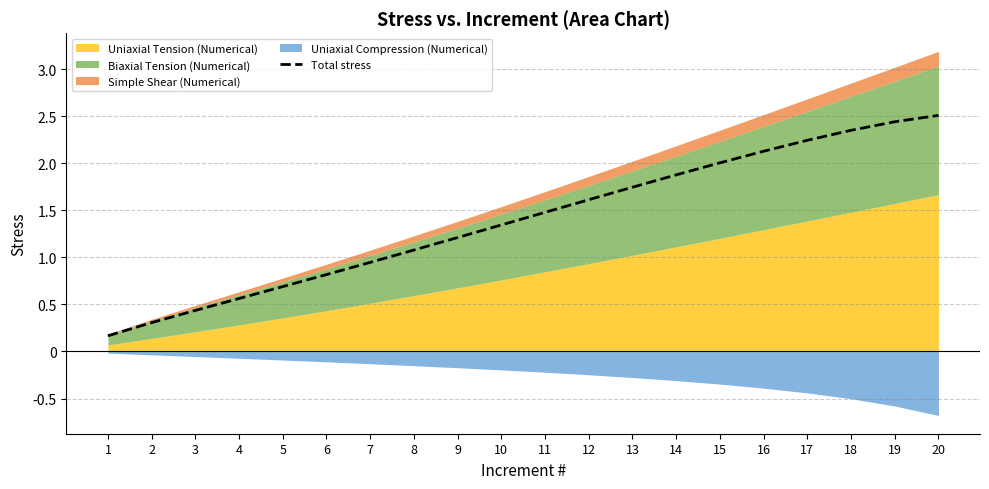

True or false: the data has more than 2 interior local peaks.

False